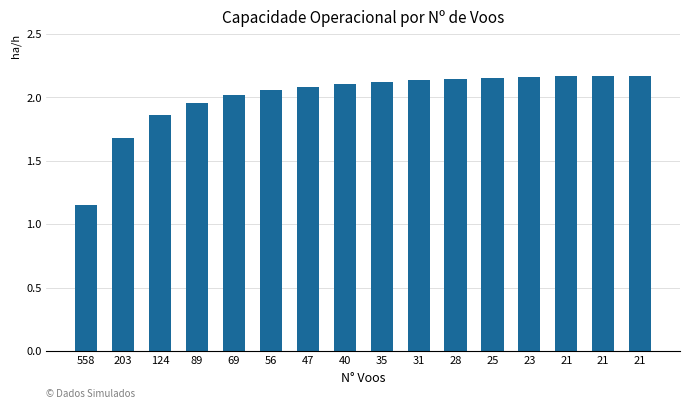

What is the value of the 14th bar from the left?

2.2